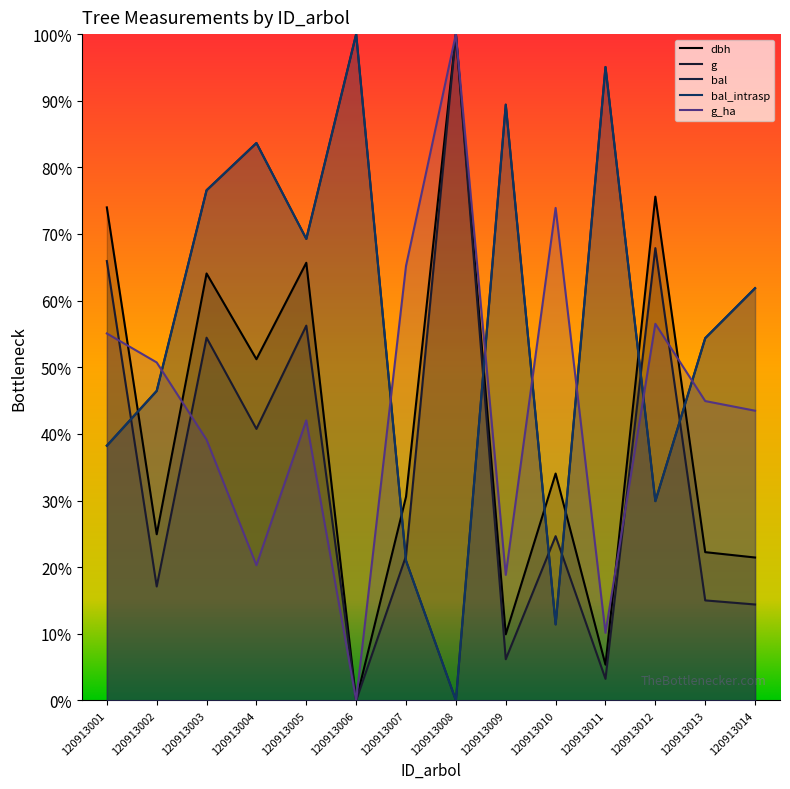

Rank the series at 120913007 from highest to lowest value.

g_ha, dbh, g, bal, bal_intrasp